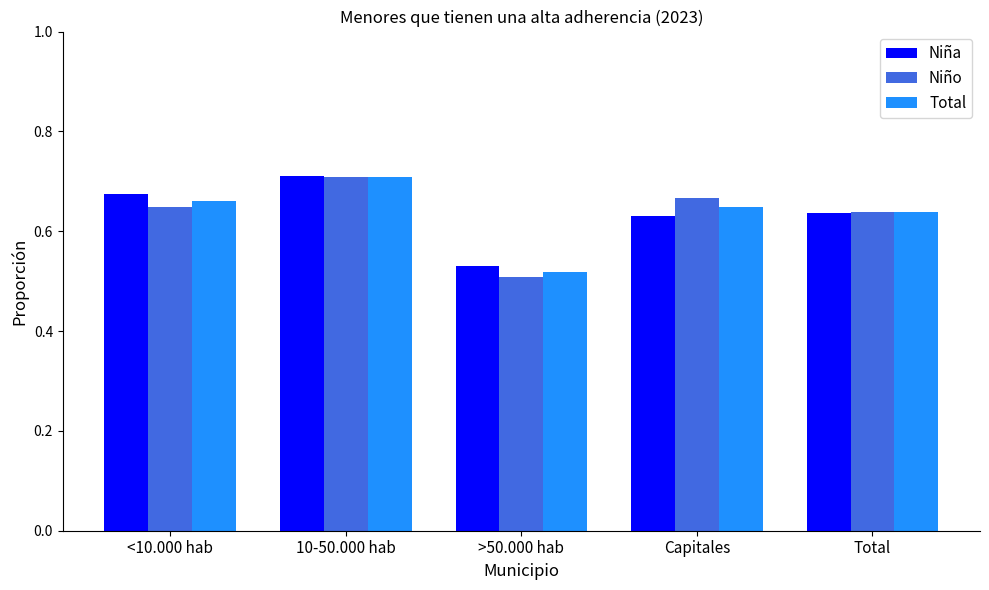

Which series changed the most between >50.000 hab and Total?

Niño